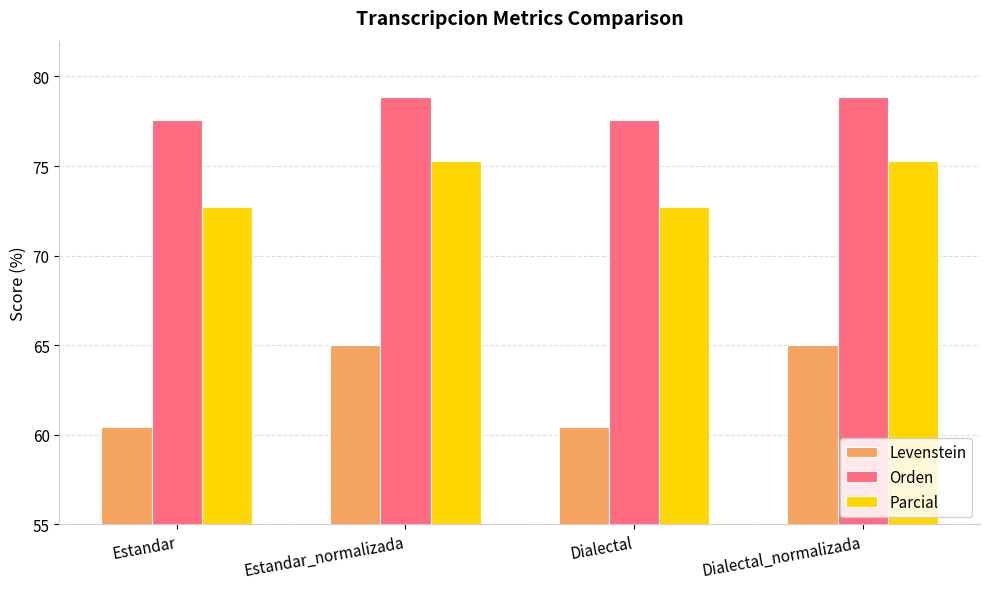

What is the greatest value displayed?

78.9